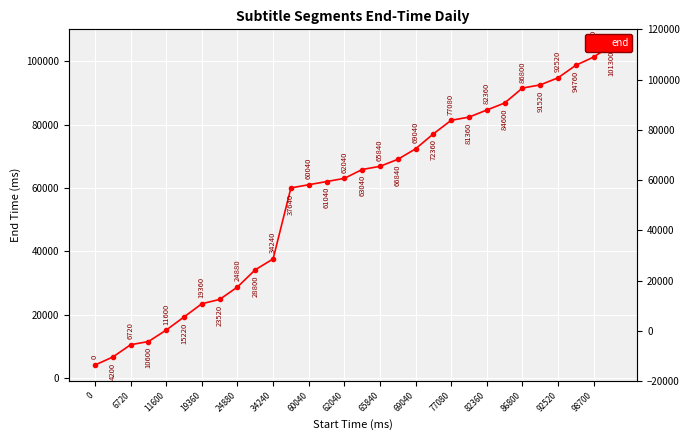

What is the value of the 18th point from the left?

69040